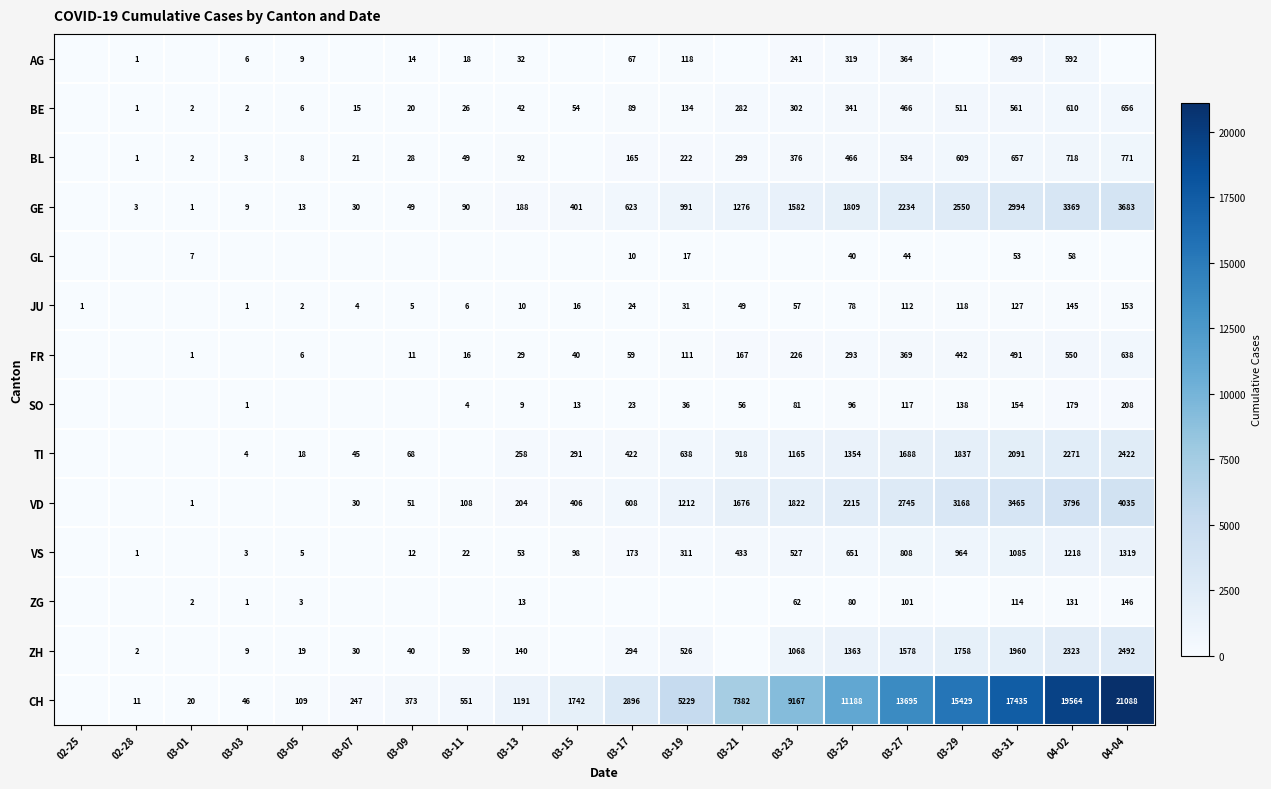

The value of BE at 03-27 is 293. True or false?

False